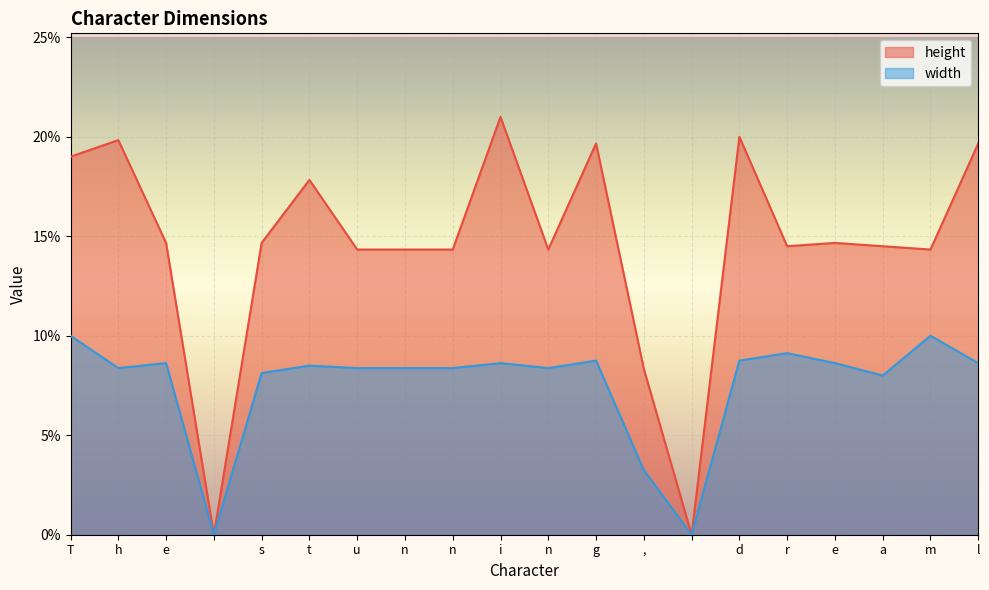

Which category has the highest value in the width series?

T